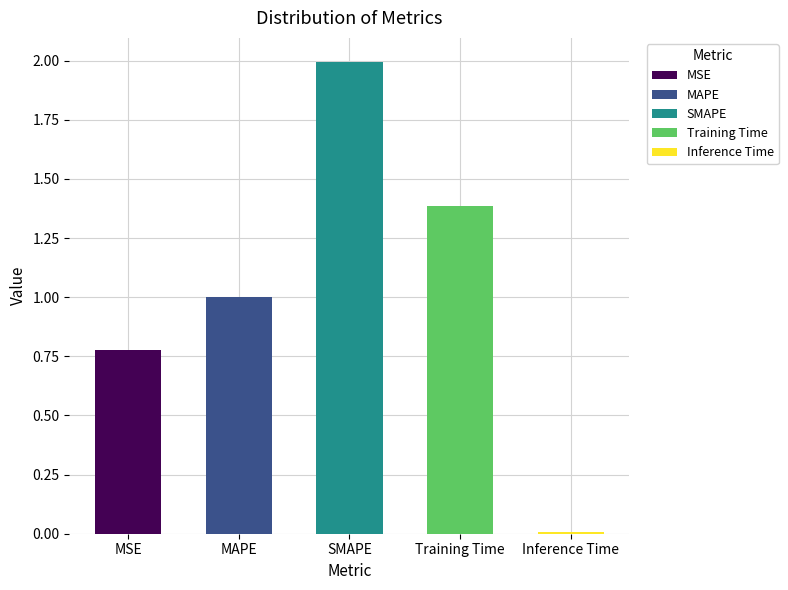

What is the value of the 2nd bar from the left?

1.0